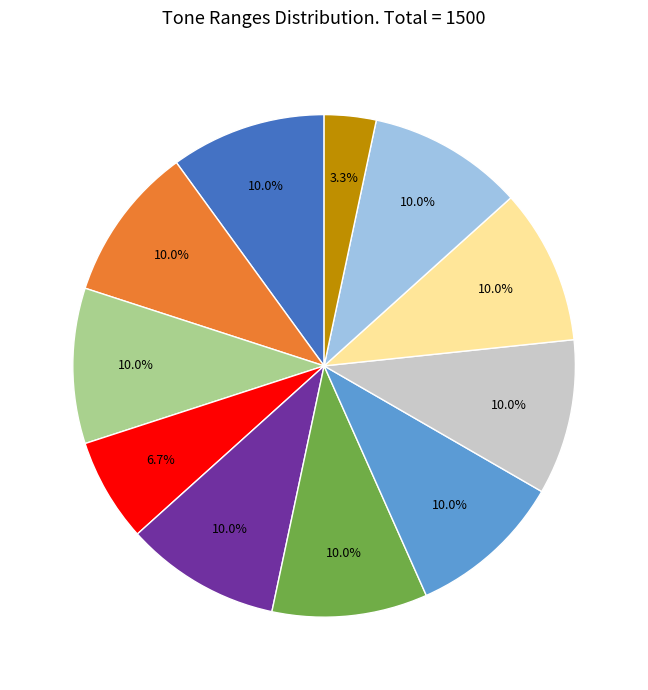

Does any single category account for the majority?

No